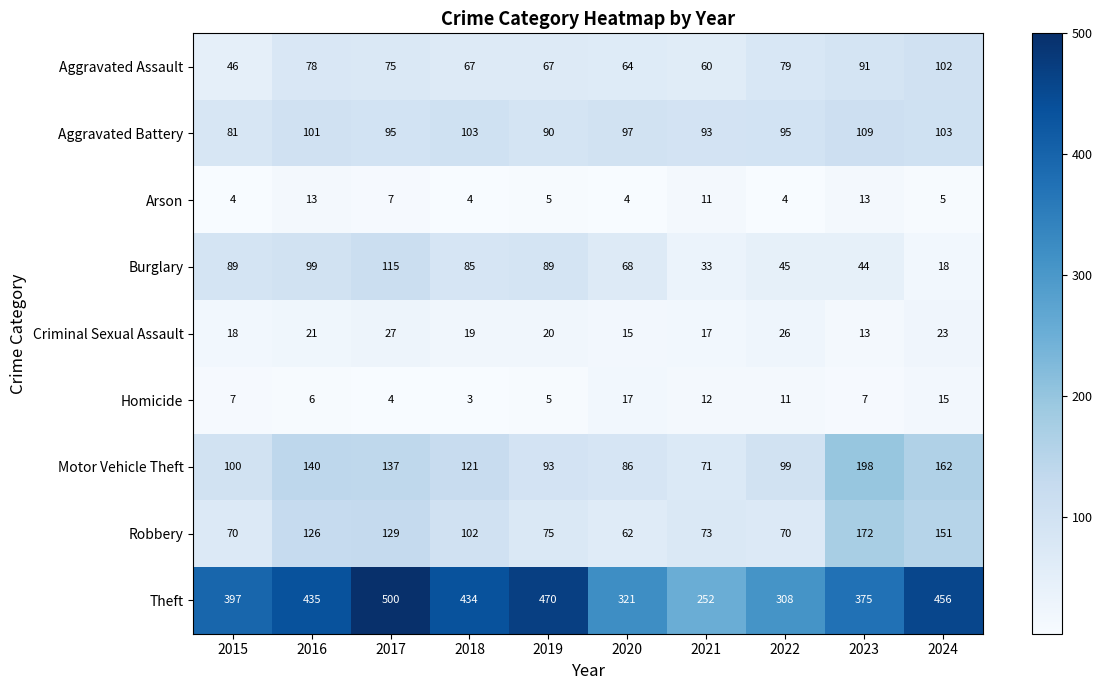

How many data points does each series have?

10